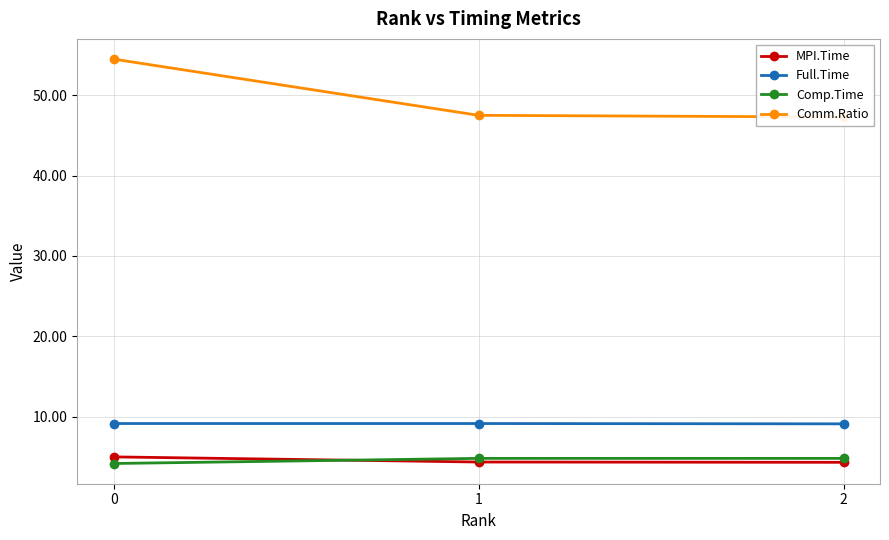

Is this an area chart (filled region under the line)?

No